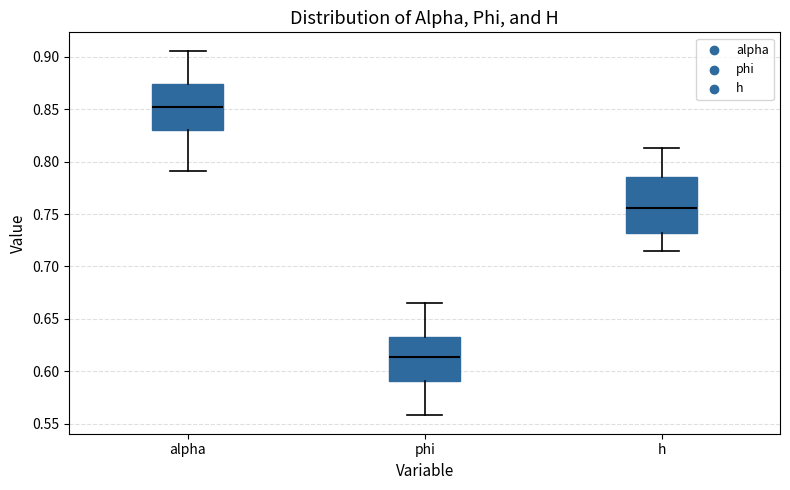

Comparing the boxes themselves (not the whiskers), which one is the tallest?

h